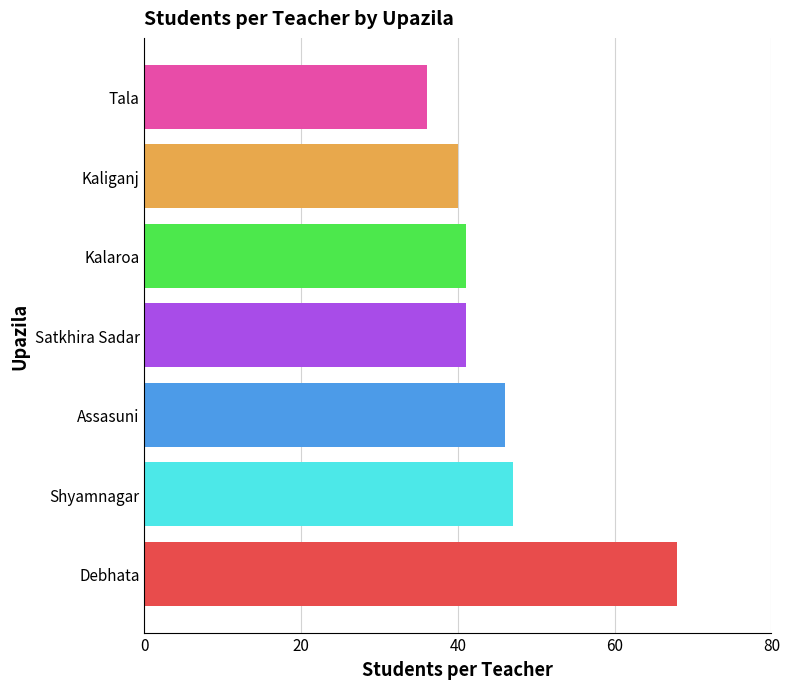

The value at Shyamnagar is 47. True or false?

True